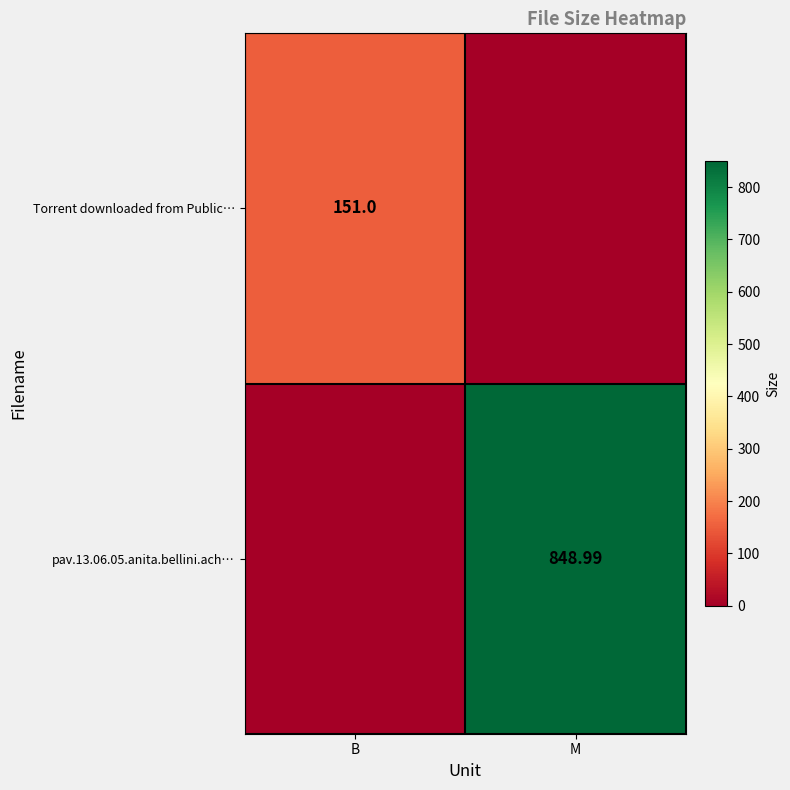

What is the greatest value displayed?

849.0